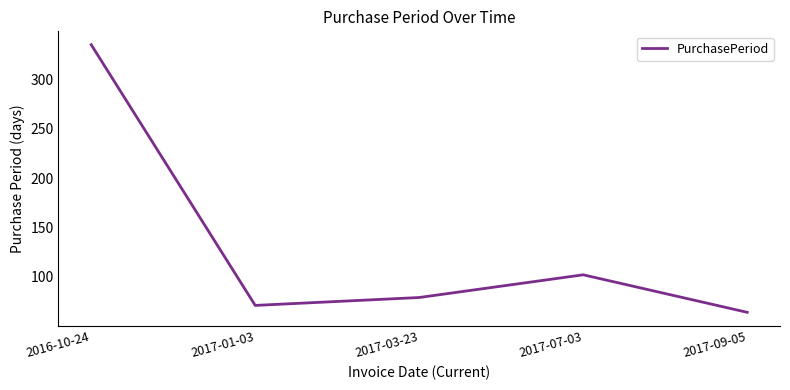

What is the smallest value displayed?

64